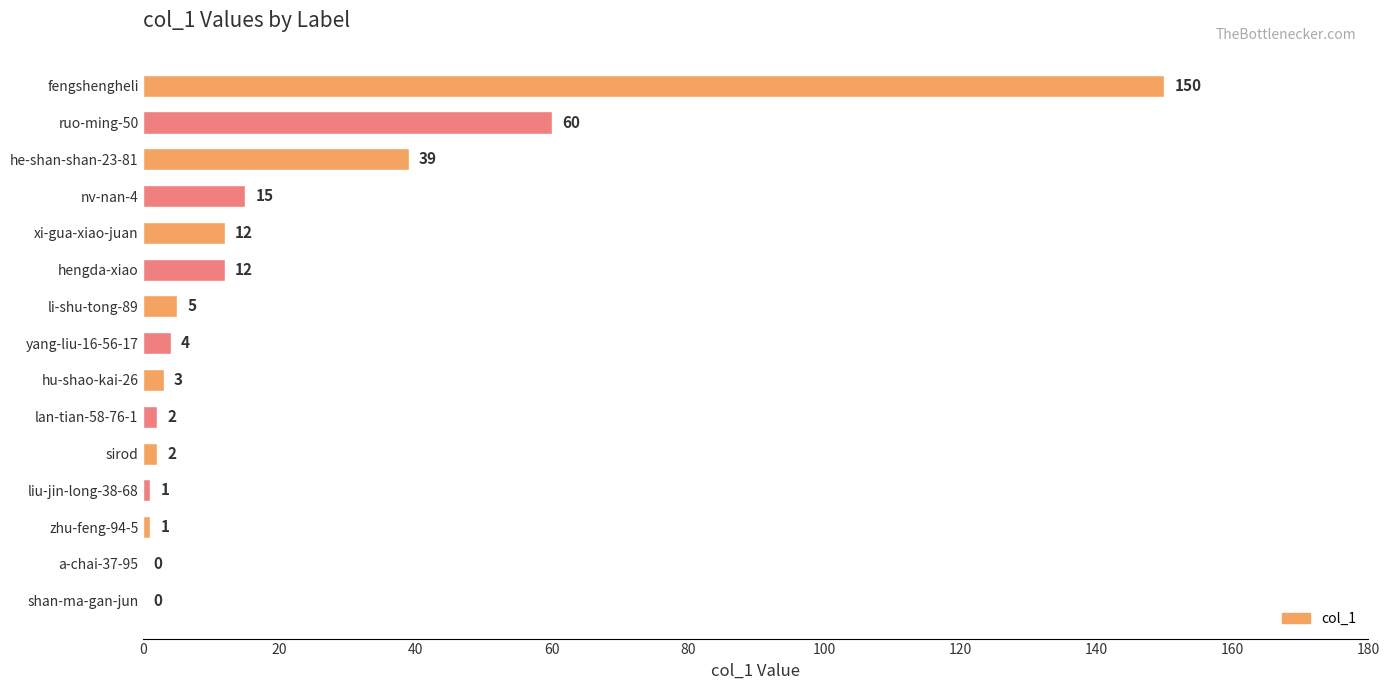

What is the maximum value shown in the chart?

150